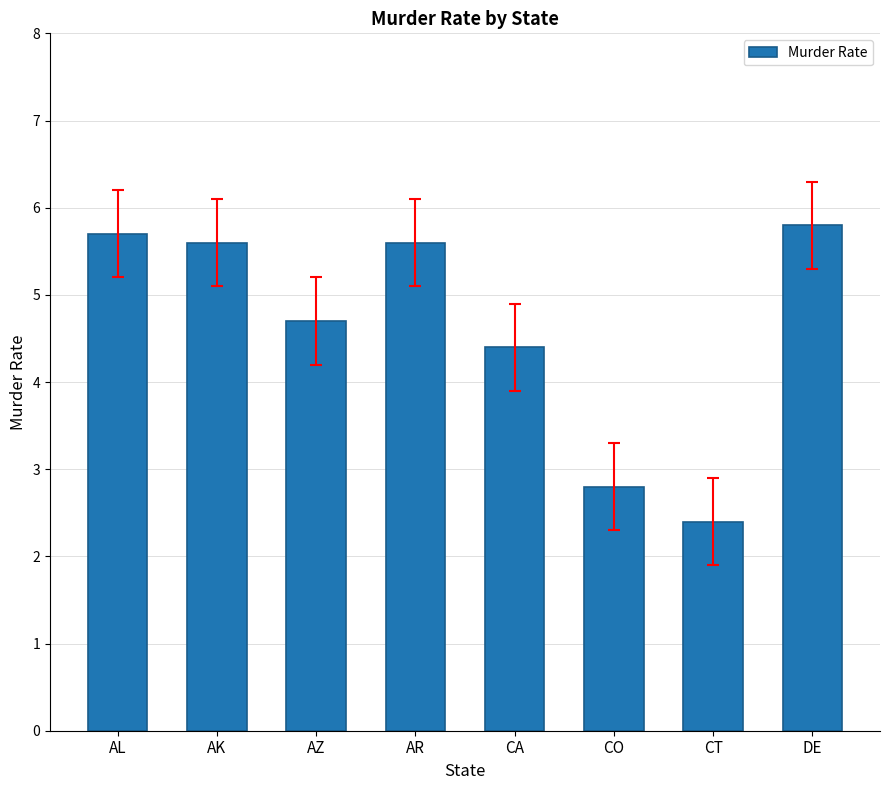

At which category does the chart reach its peak across all series?

DE